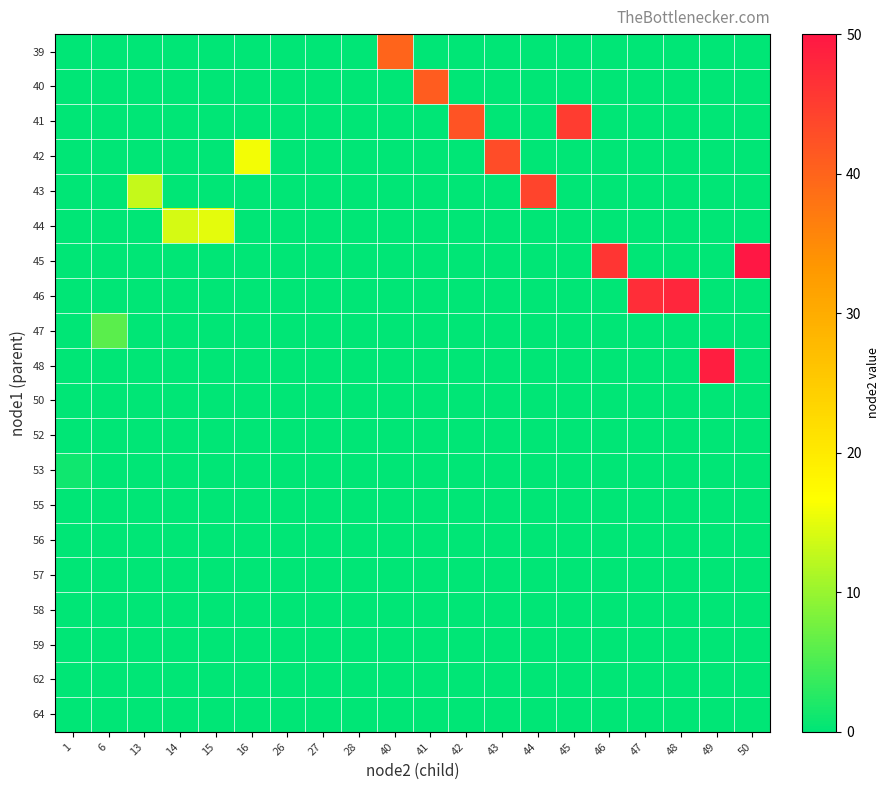

Count the number of data series in this chart.

20